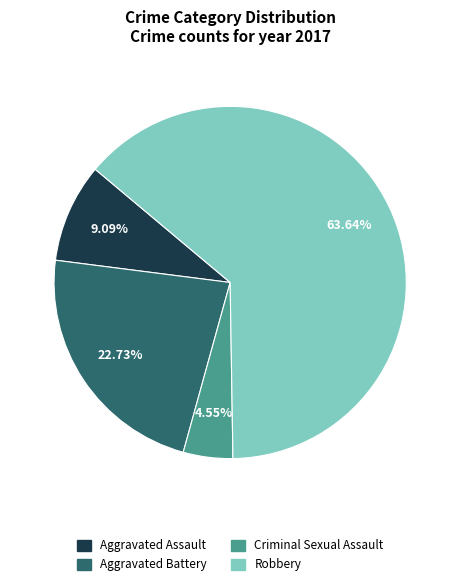

What percentage is the Robbery slice, to the nearest percent?

64%